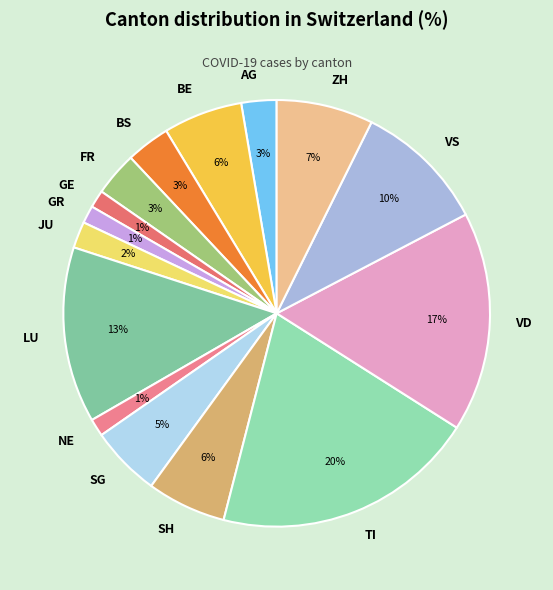

To the nearest percent, what is the difference between the largest and smallest slice percentages?

19%